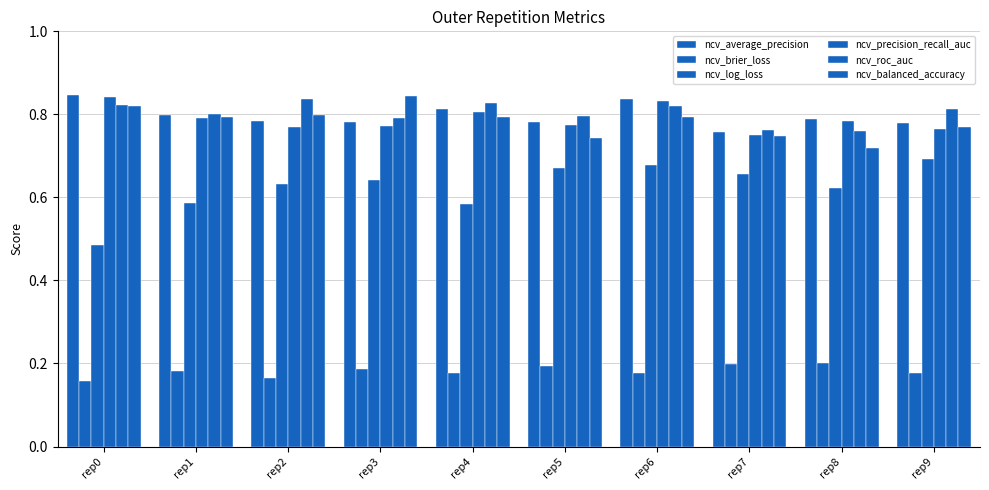

What is the value of the ncv_log_loss bar at the 2nd from the left?

0.6